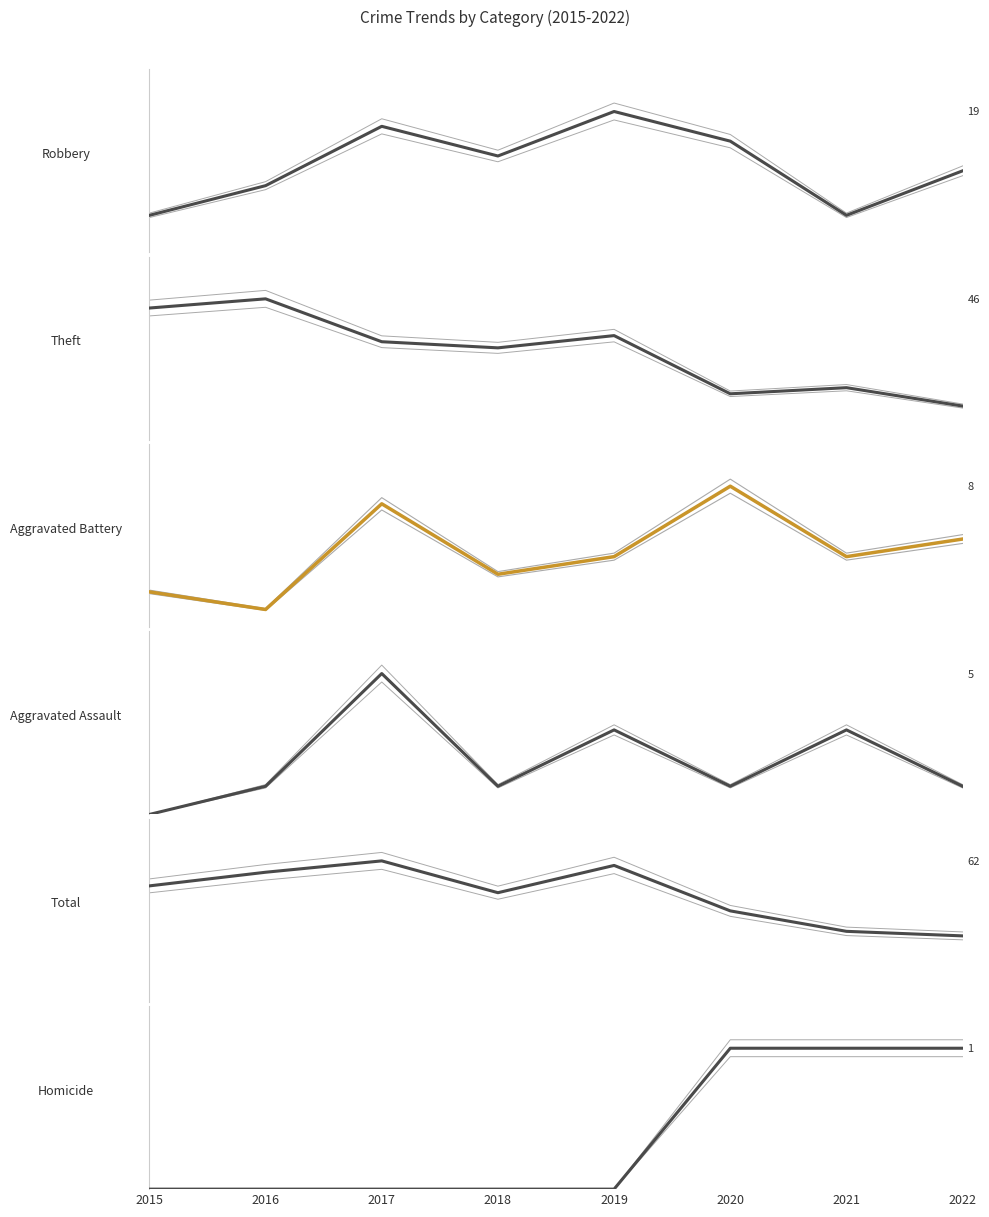

At which category does Aggravated Battery reach its first local valley?

2016